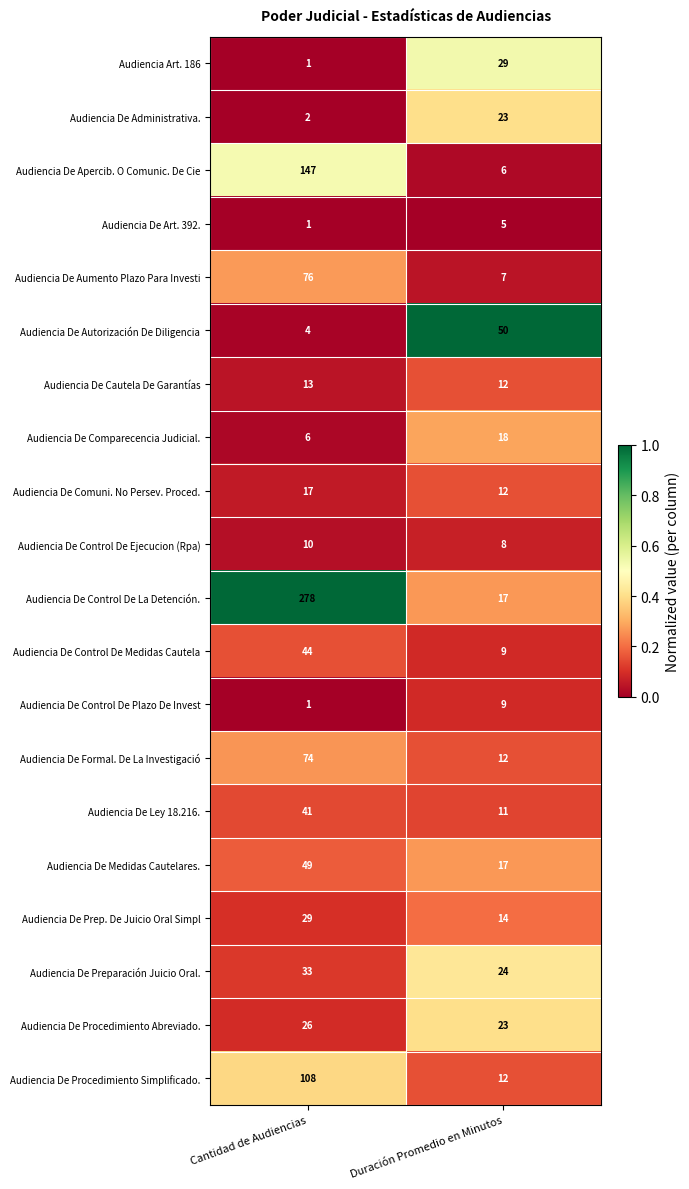

Which series has the largest total across all categories?

Audiencia De Control De La Detención.